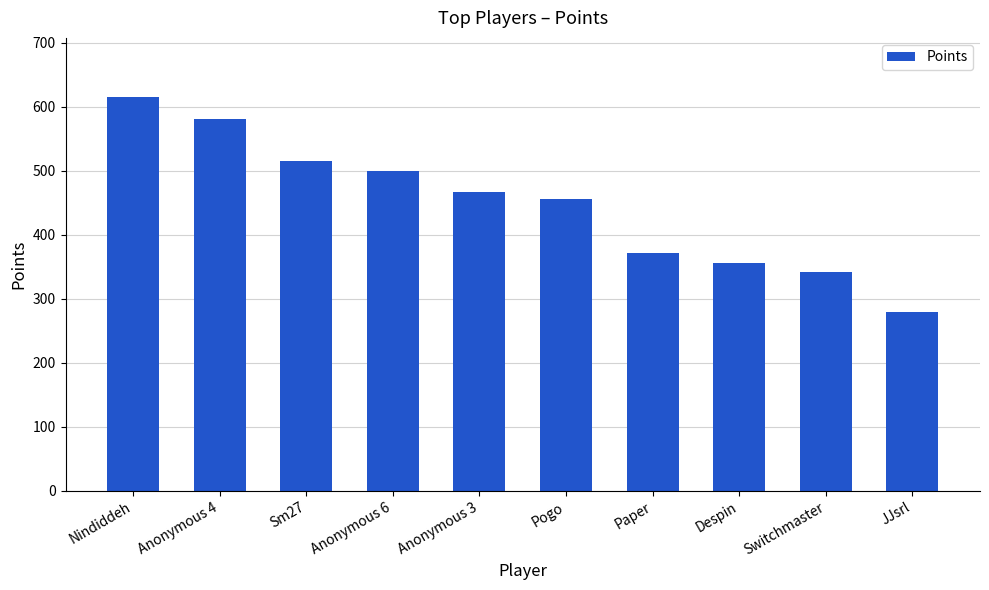

What is the smallest value displayed?

280